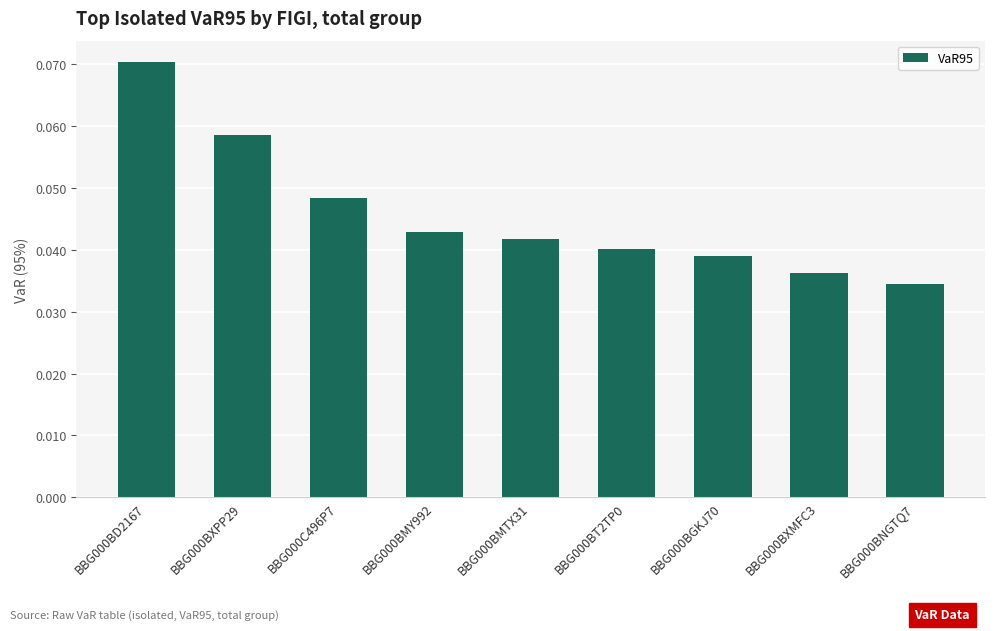

What is the label of the 7th bar from the left?

BBG000BGKJ70